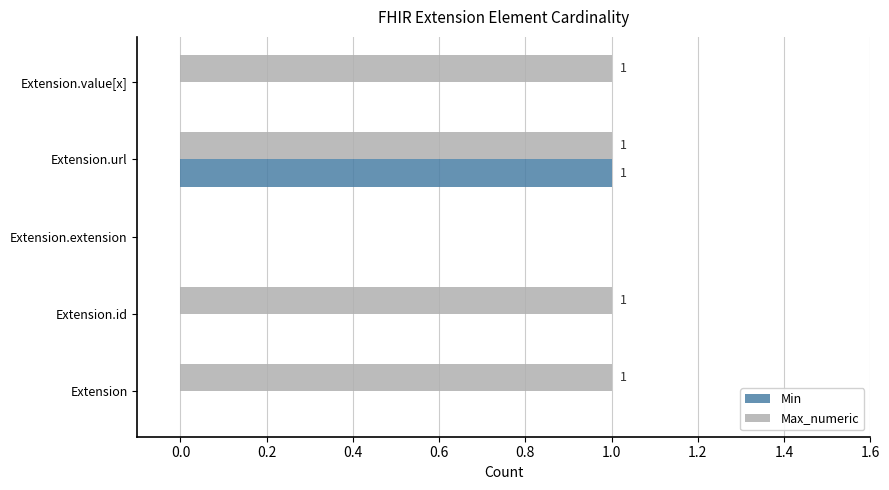

Between Extension and Extension.extension, which series saw the biggest shift?

Max_numeric